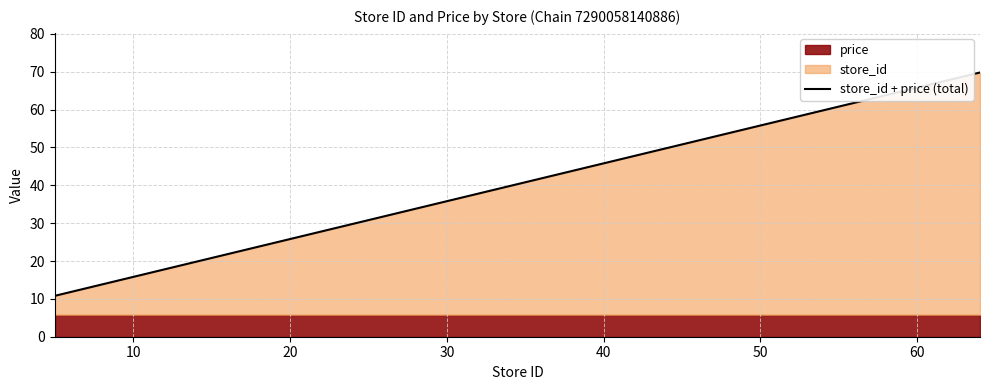

Where does the data first go above 44?

40